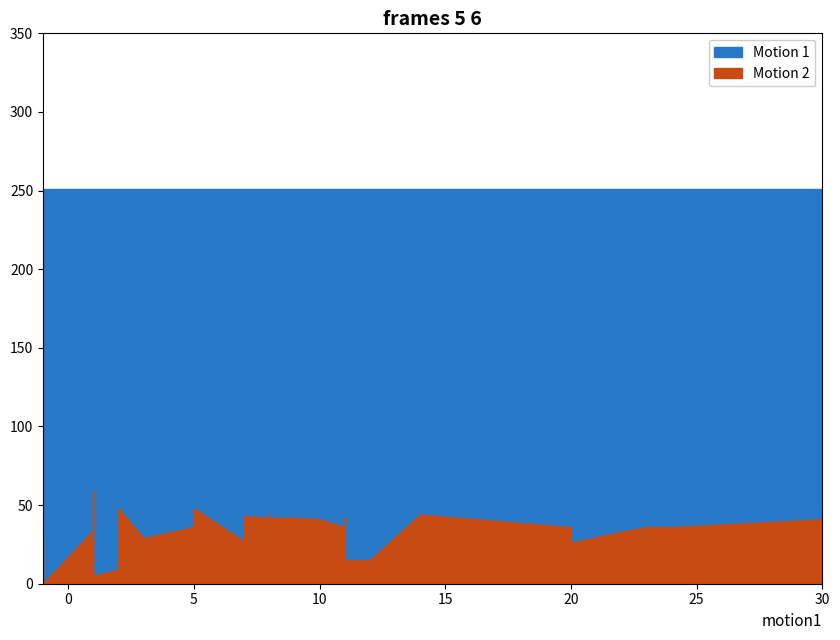

Which has a higher value, 2 or 32?

2